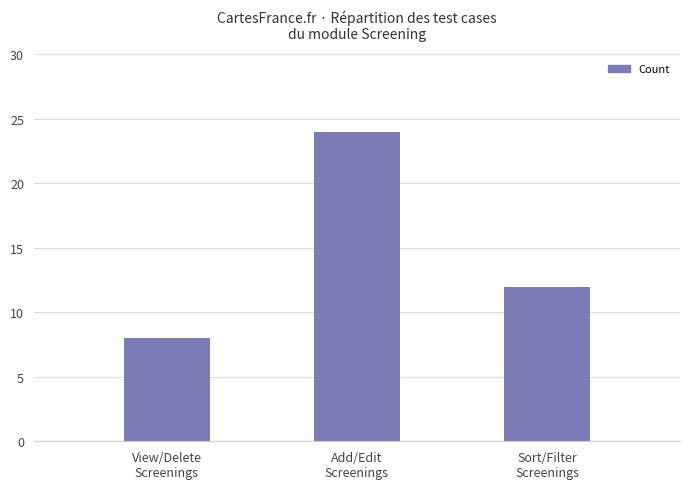

Does the chart contain any negative values?

No